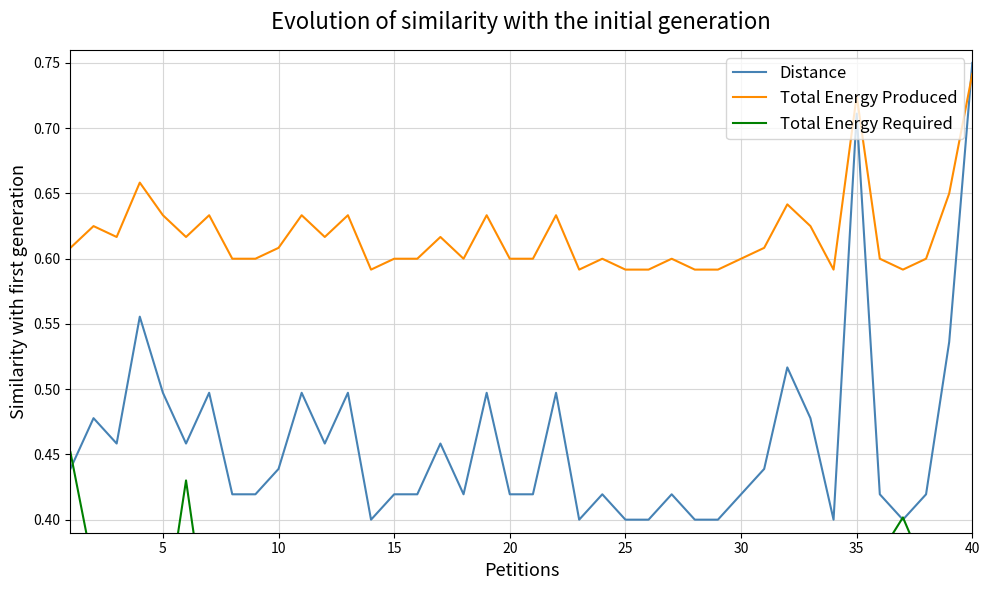

After their last crossing, which series has the higher values: Total Energy Produced or Distance?

Distance